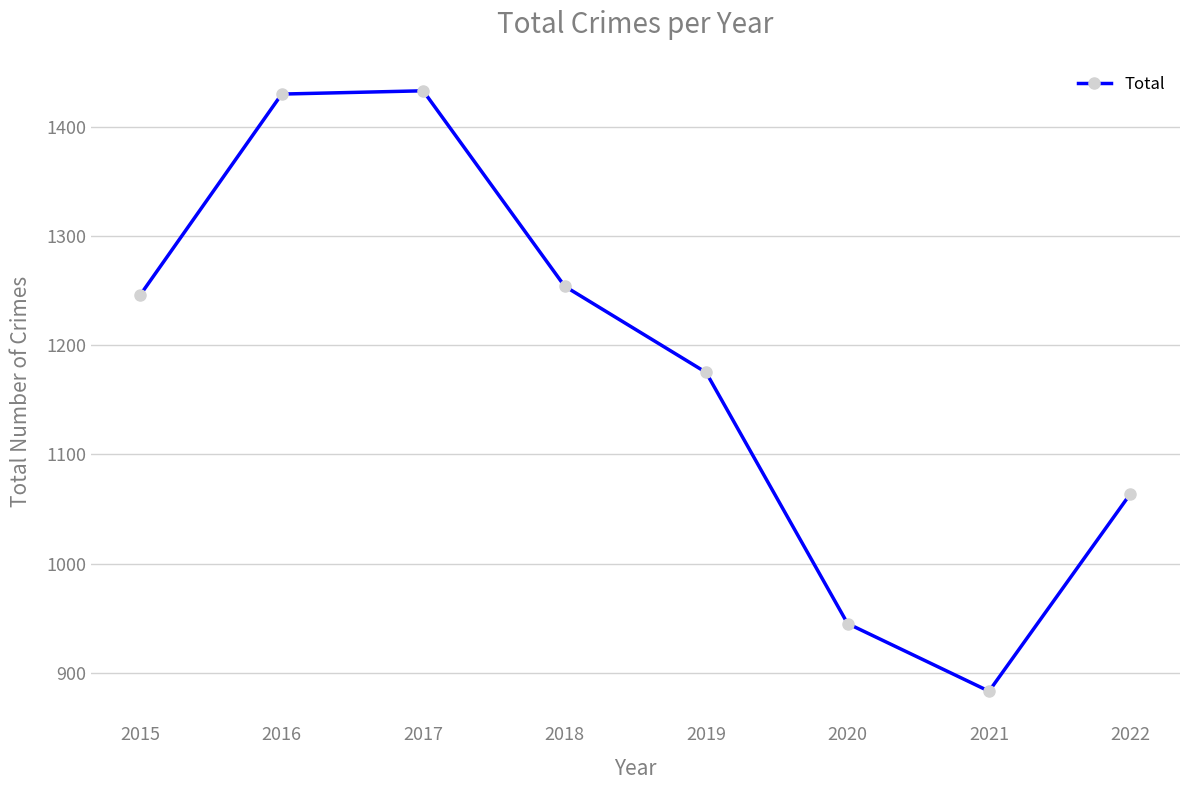

How many data points does each series have?

8